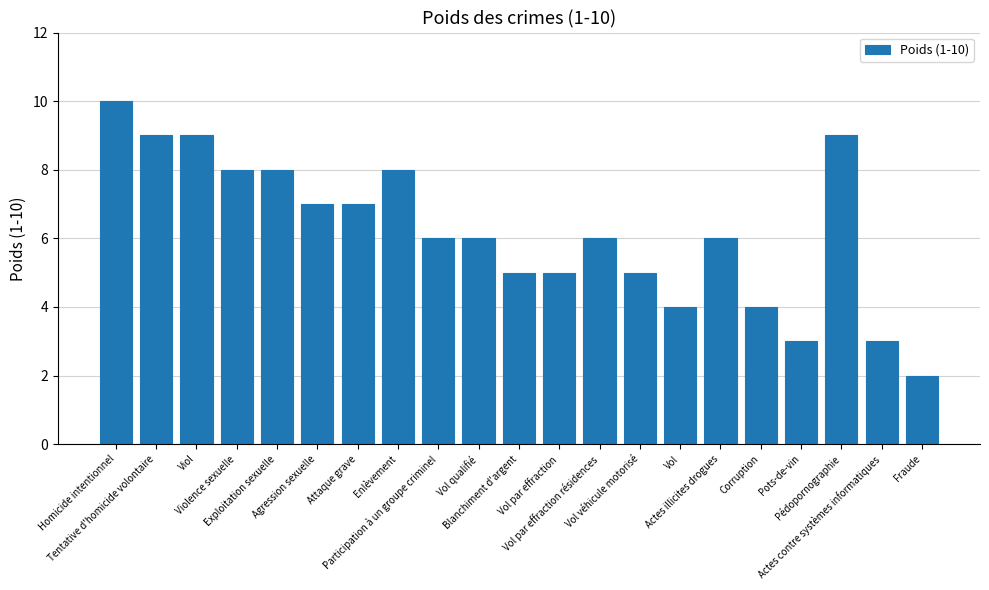

What is the average value?

6